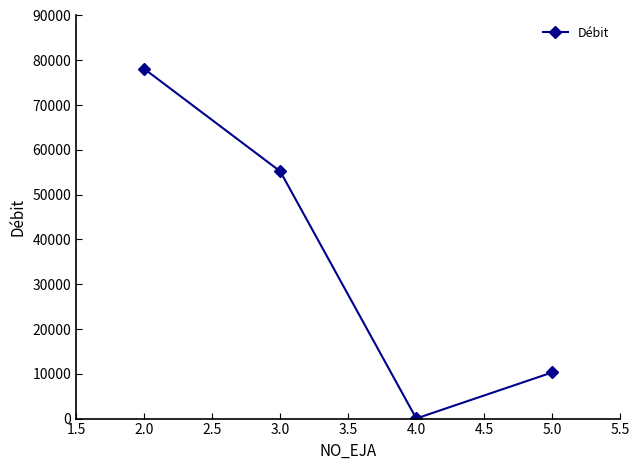

How many lines are shown in the chart?

1